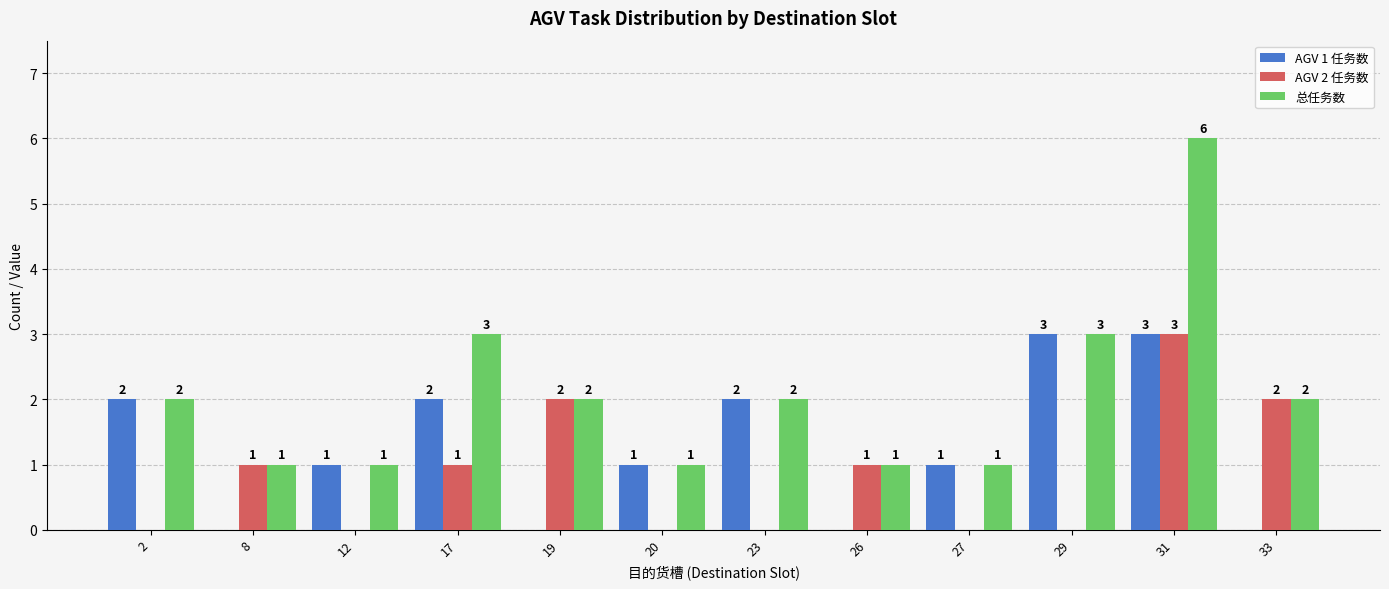

Are the bars horizontal?

No